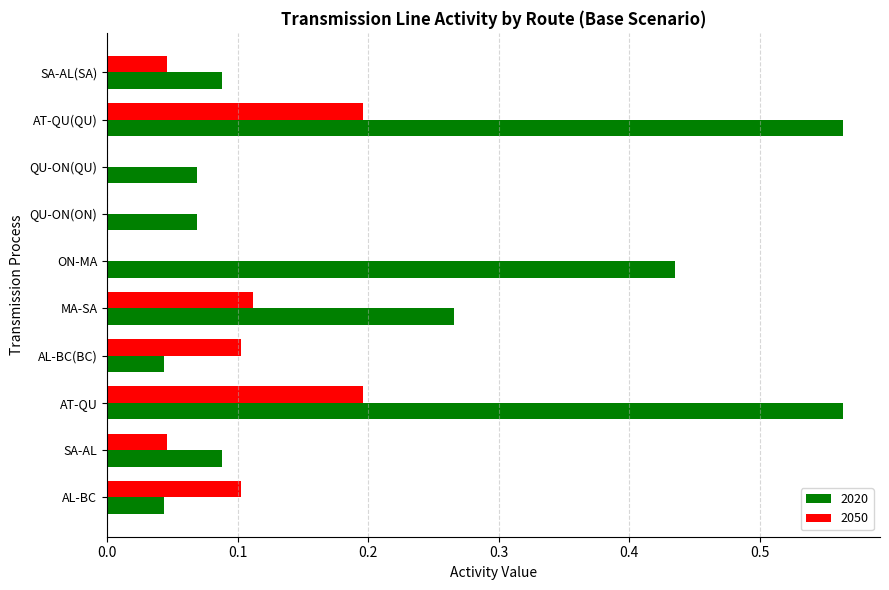

The 2020 series shows 0.1 at QU-ON(QU). True or false?

True